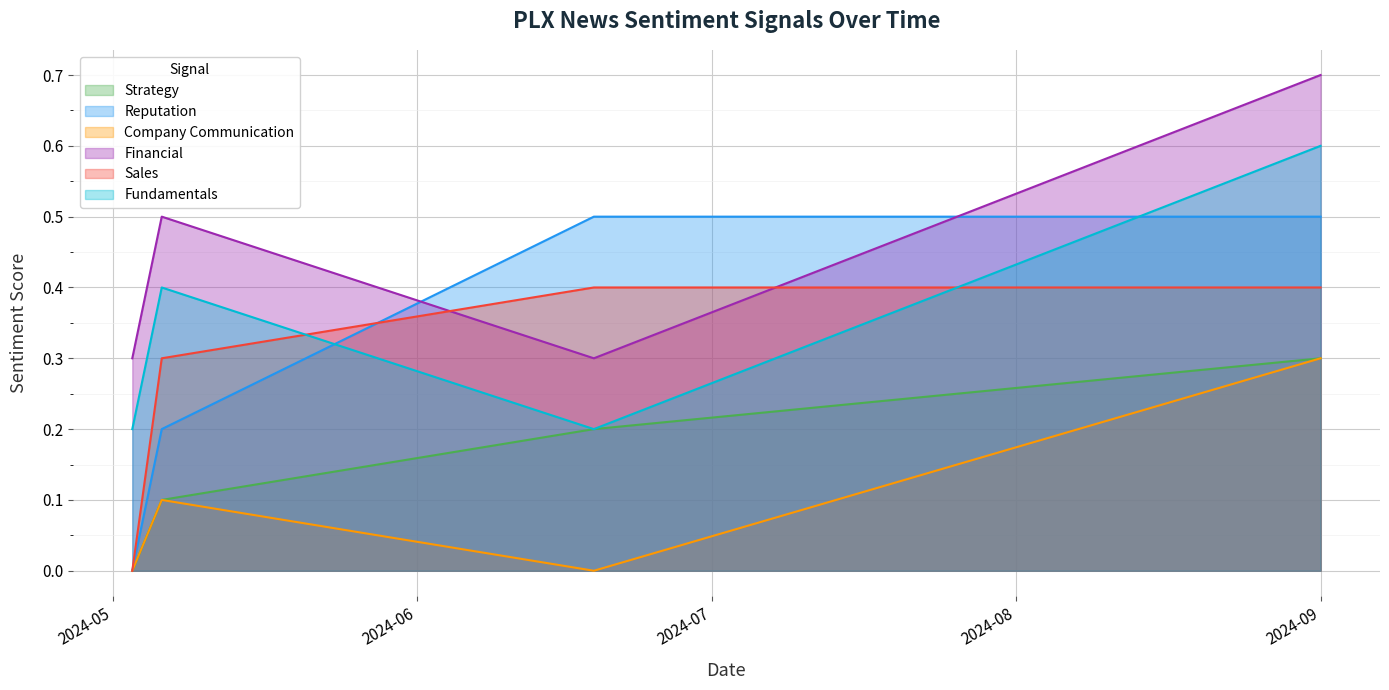

What is the greatest value displayed?

0.7